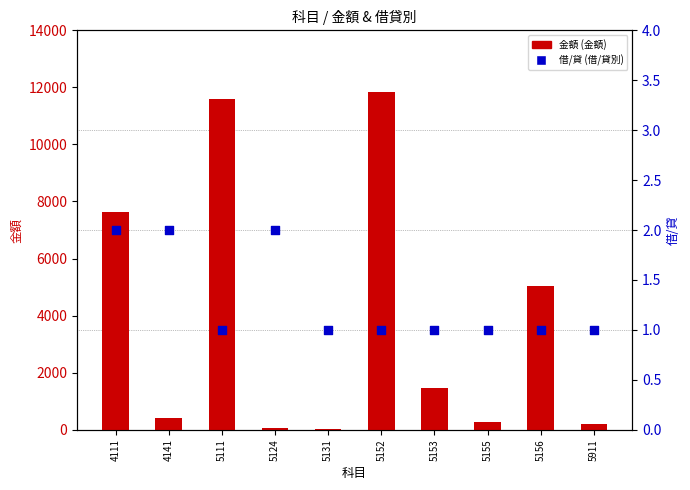

Which series contains the lowest Y value?

借/貸